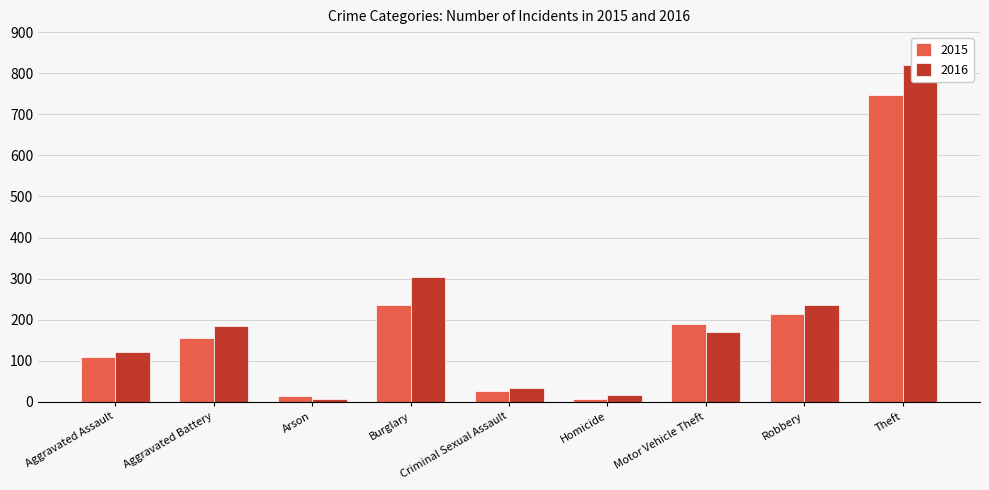

How many values in the 2016 series exceed 170?

4